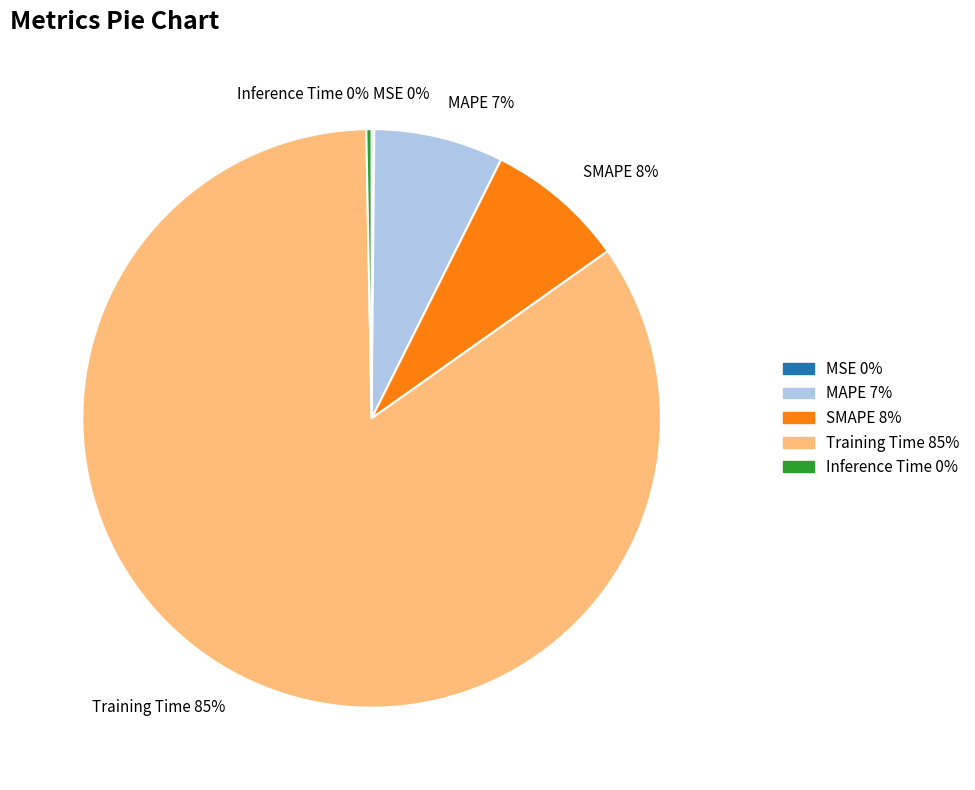

Do SMAPE and Inference Time together represent more than half of the pie?

No